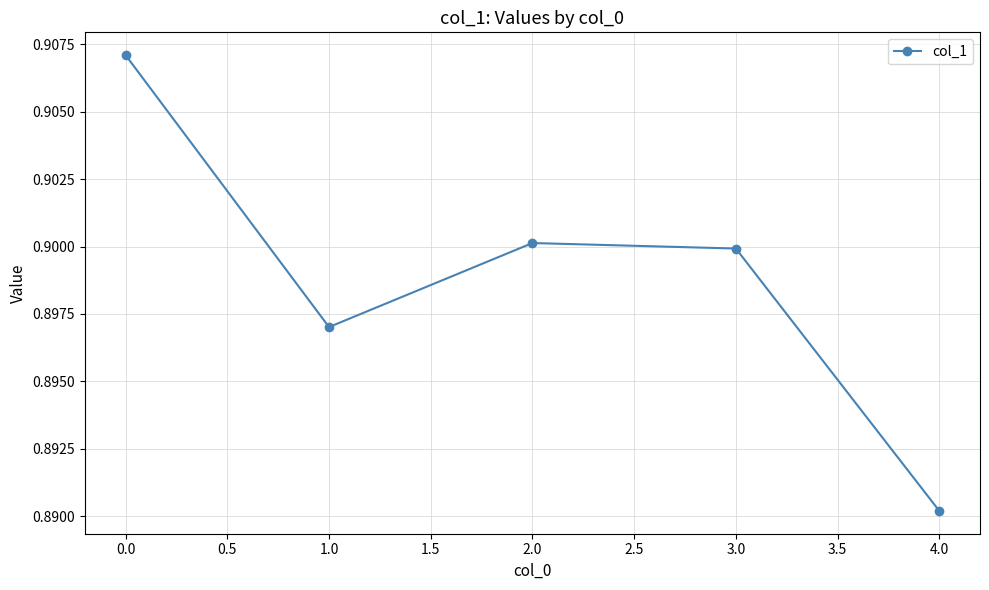

How many values are between 0 and 1?

5